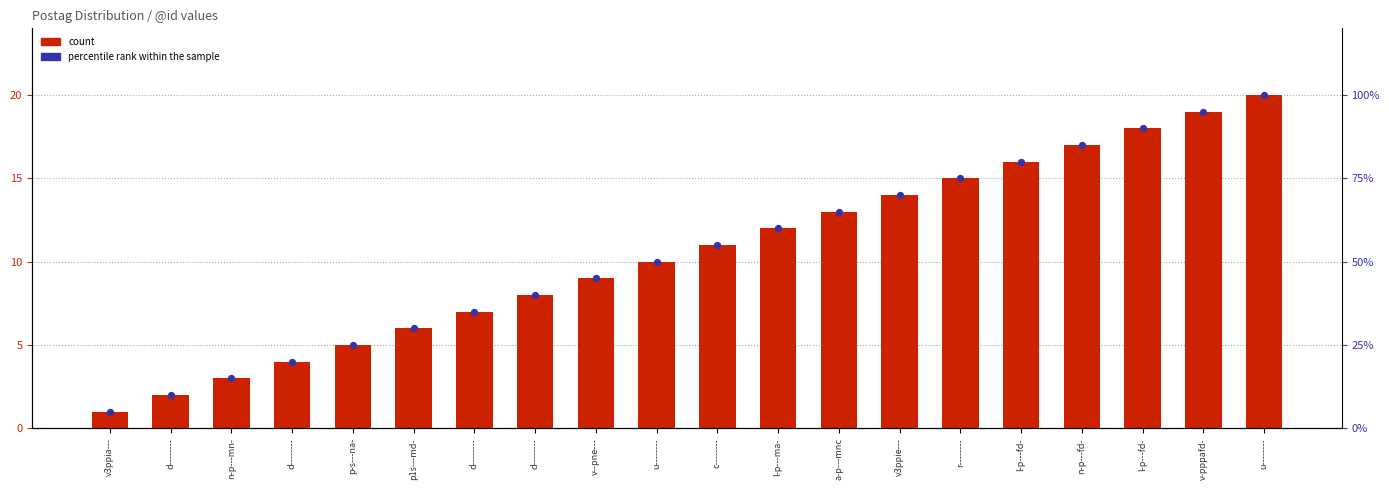

What are all the series names shown in the legend?

count, percentile rank within the sample